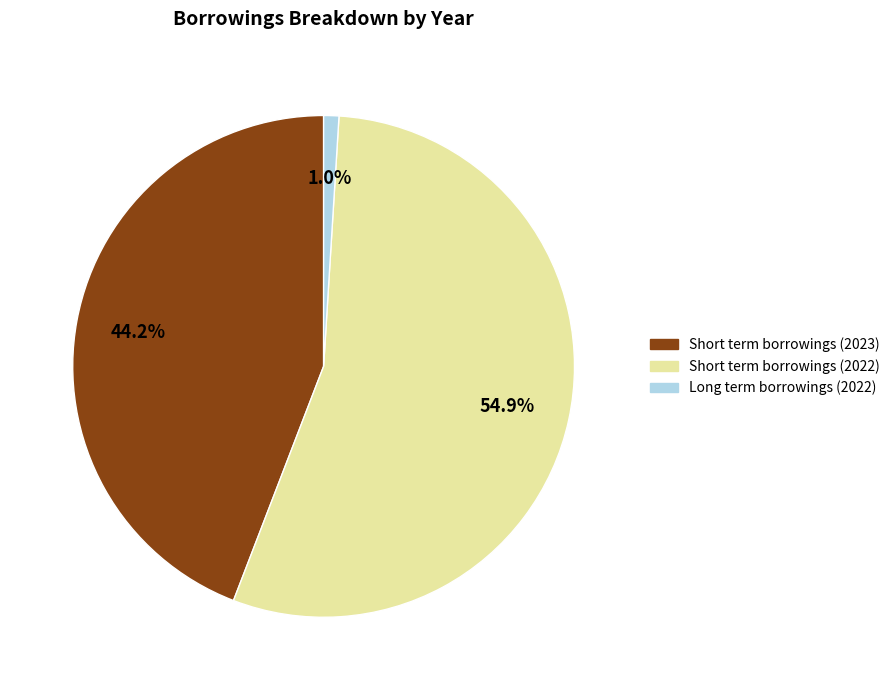

Does any single category account for the majority?

Yes